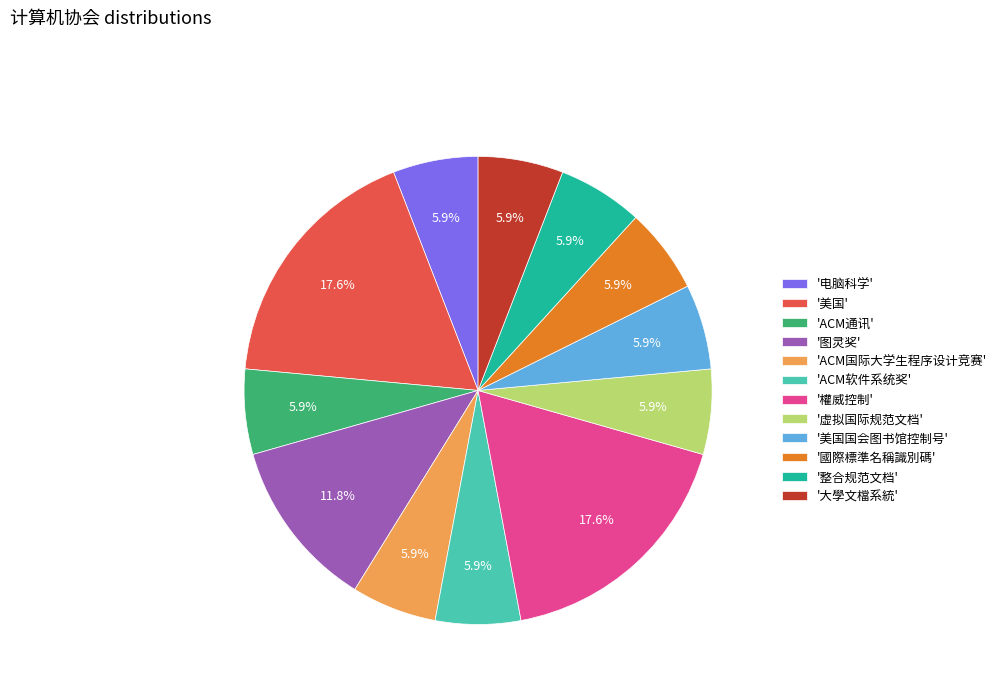

Count the number of slices in the pie.

12